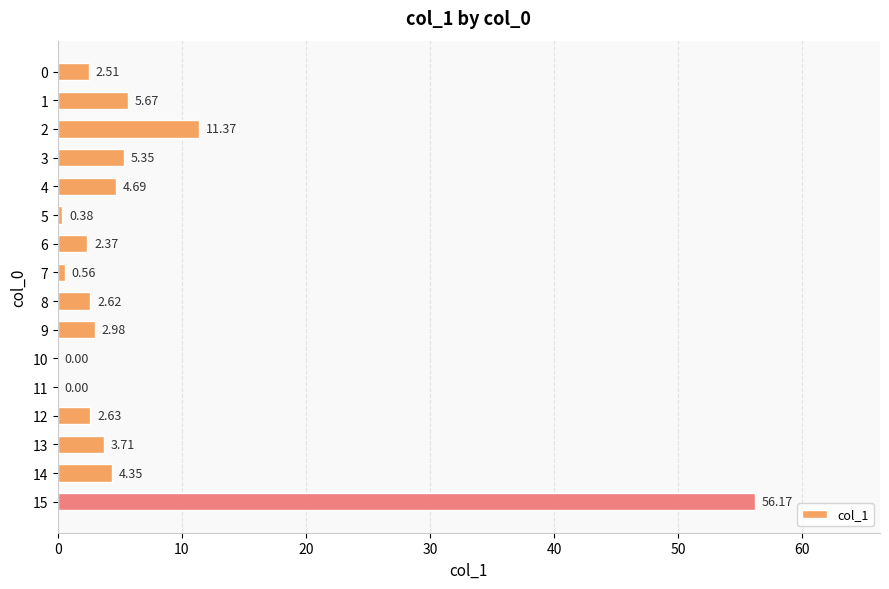

How many distinct data groups are displayed?

1